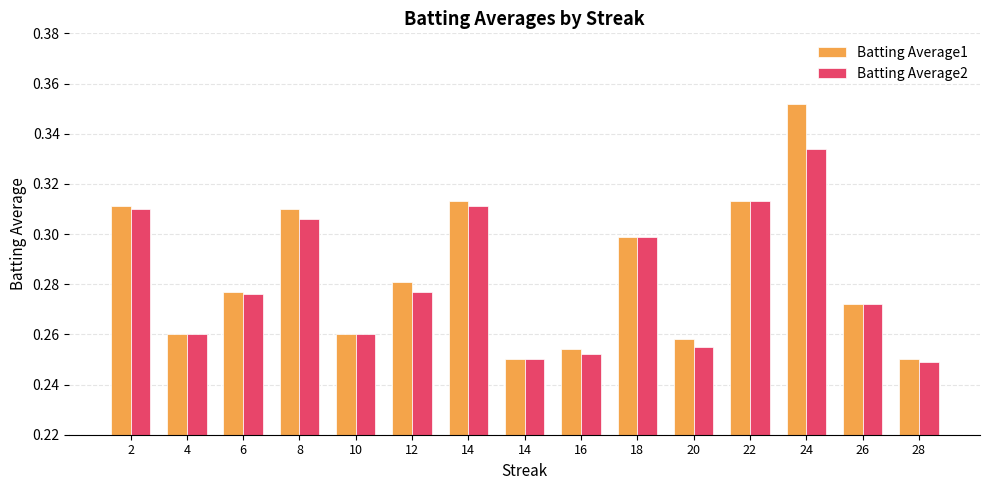

What is the average value of the Batting Average2 series?

0.3